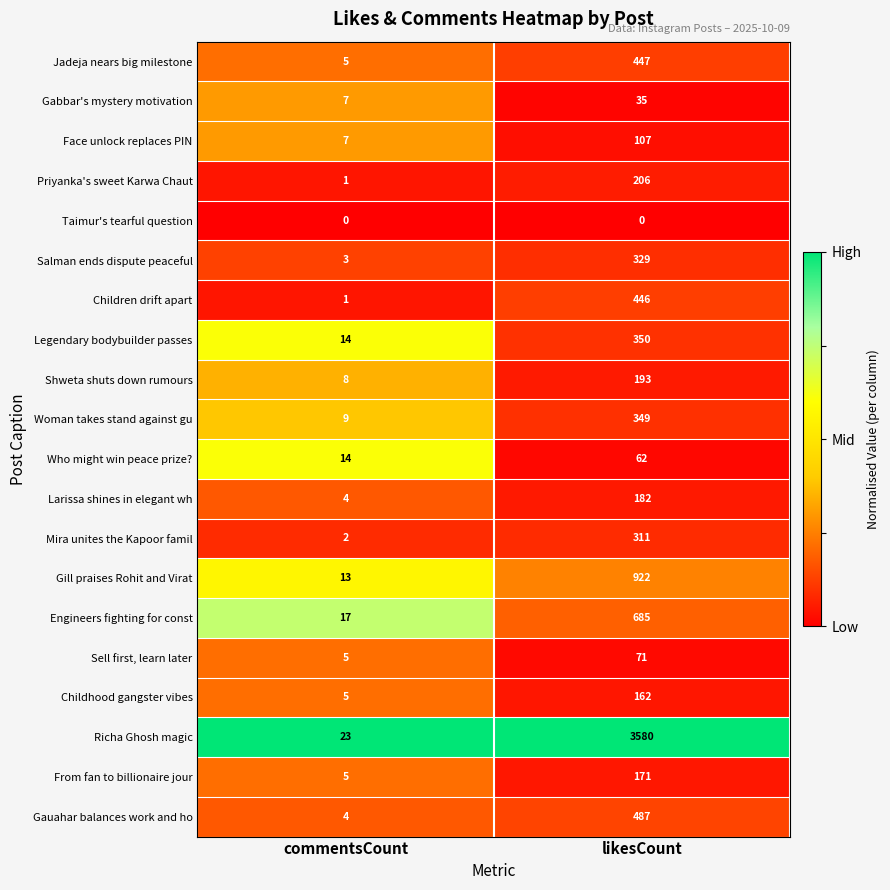

At which category is the sum across all series the highest?

likesCount